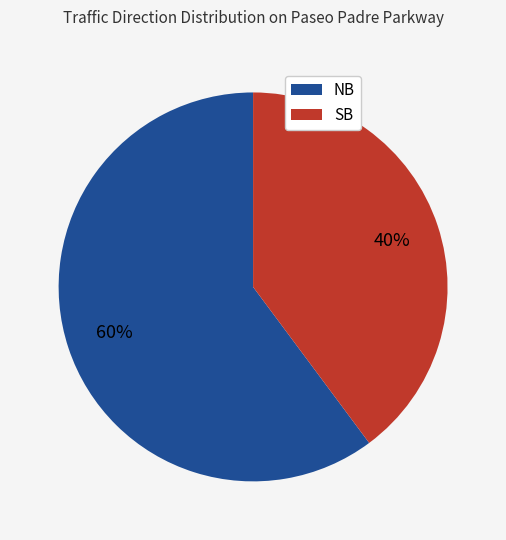

Which category has the biggest portion of the pie?

NB